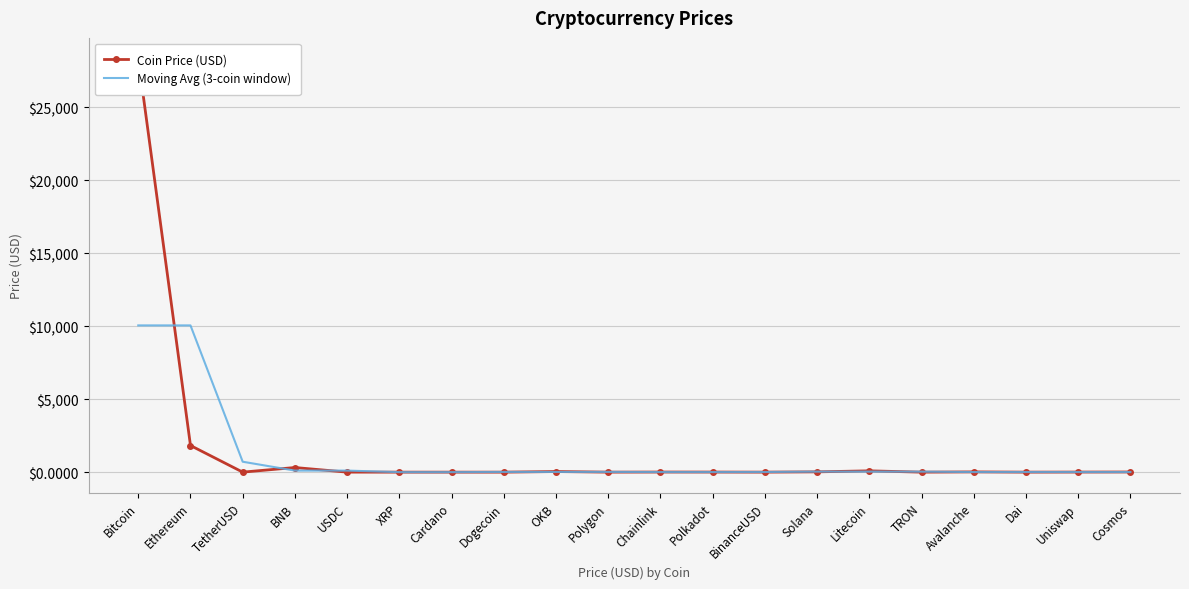

Which series changed the most between BinanceUSD and TRON?

Moving Avg (3-coin window)